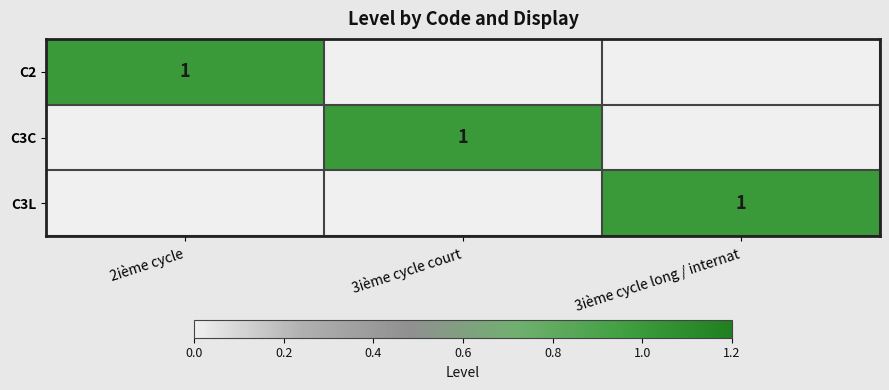

True or false: C2 has a value of 1 at 2ième cycle.

True